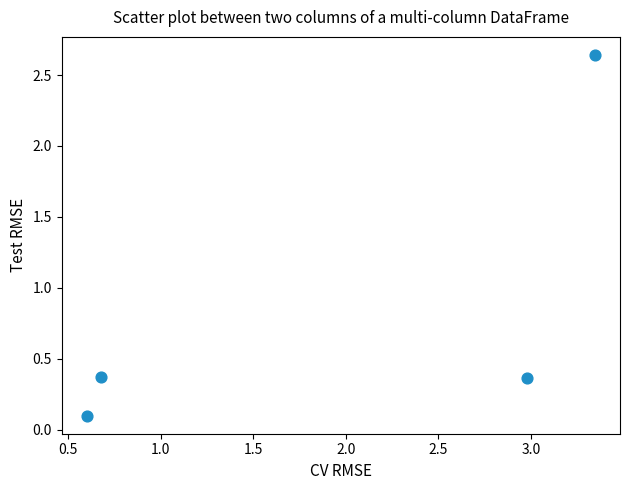

What is the range of Y values (max minus min)?

2.5